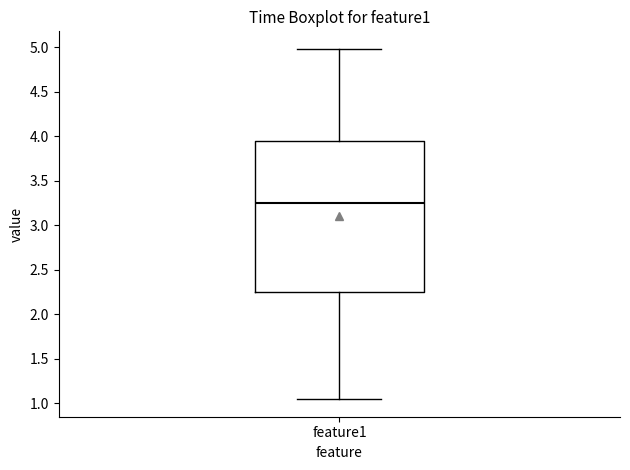

Where does the median line of the box for feature1 sit on the y-axis? The values are not printed on the chart, so give them approximately, as read against the axis.

3.25